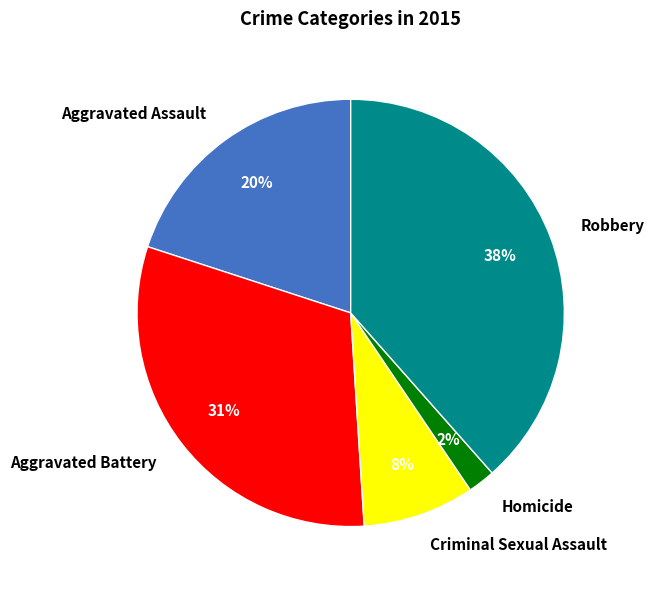

To the nearest percent, what portion does Homicide represent?

2%